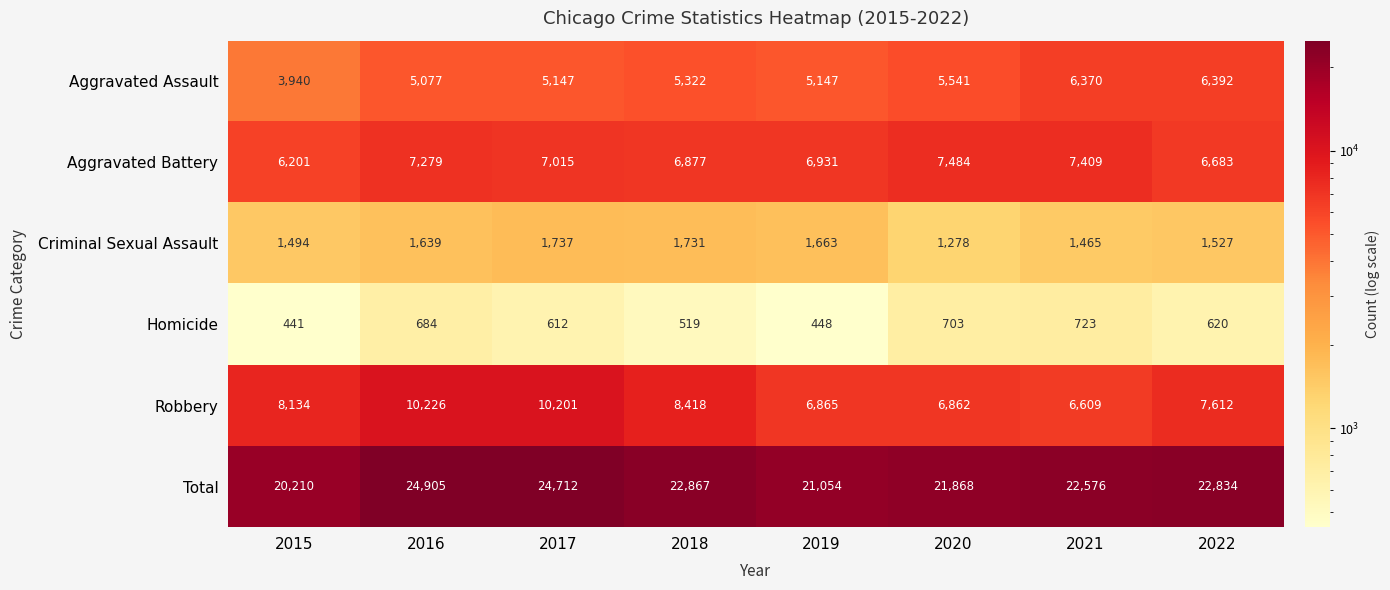

True or false: Total has a value of 22834 at 2022.

True